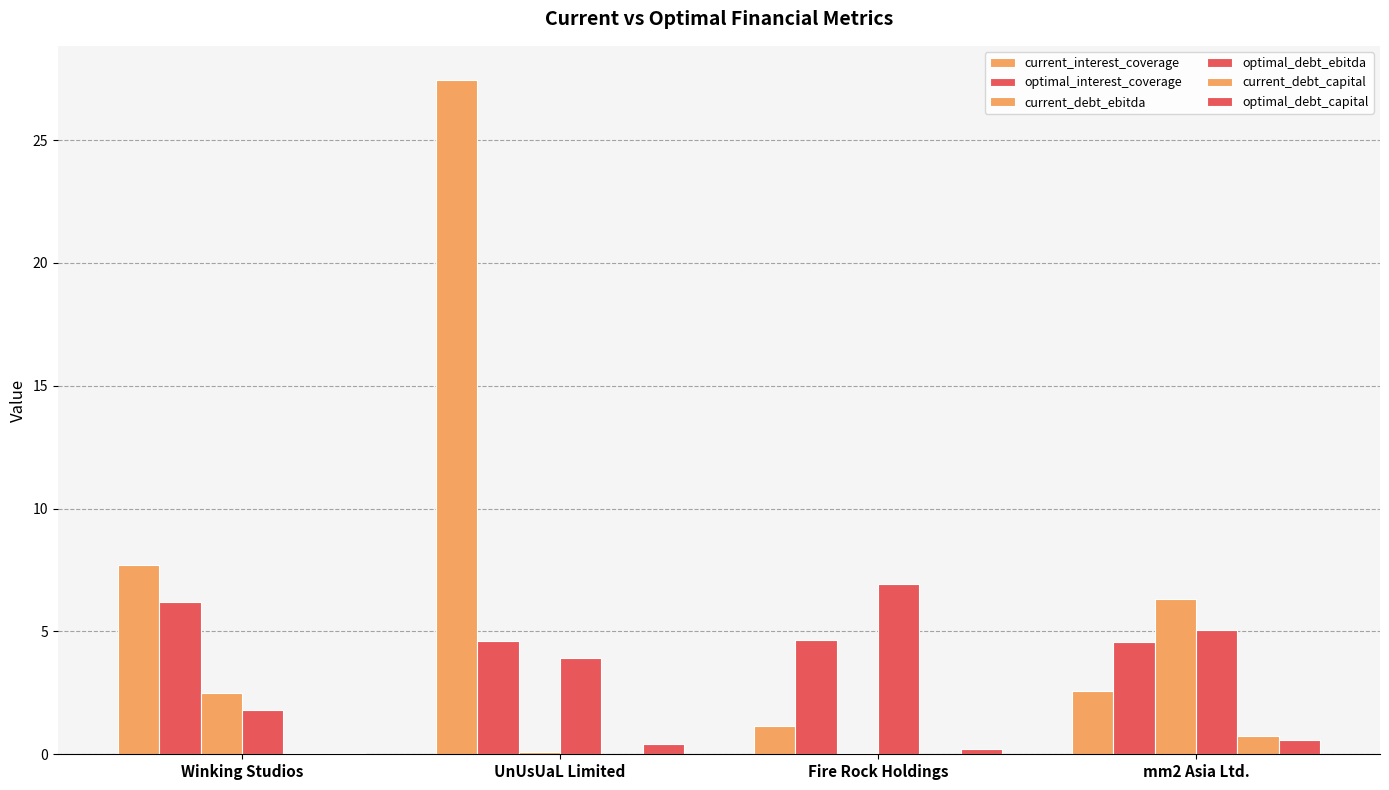

At how many categories does at least one series exceed 24?

1